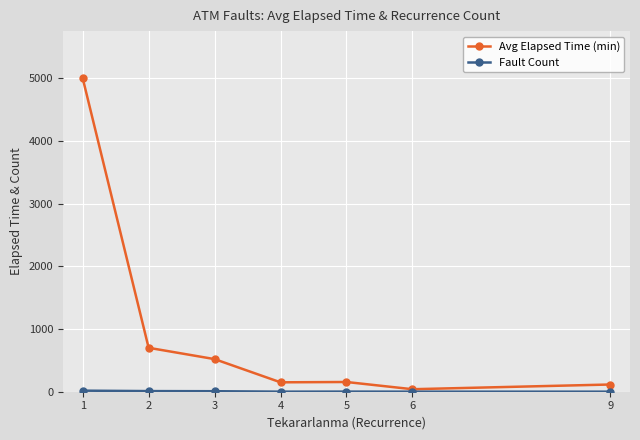

Which series has the widest spread of values?

Avg Elapsed Time (min)